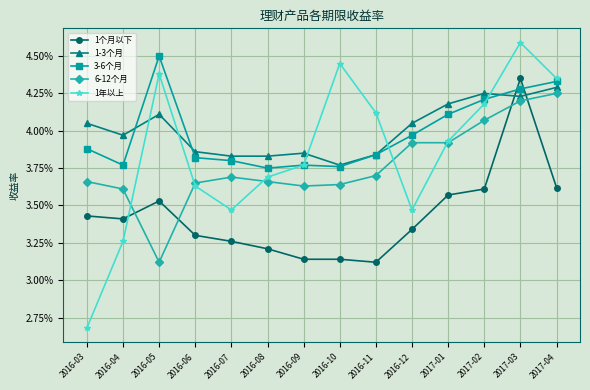

What are all the series names shown in the legend?

1个月以下, 1-3个月, 3-6个月, 6-12个月, 1年以上